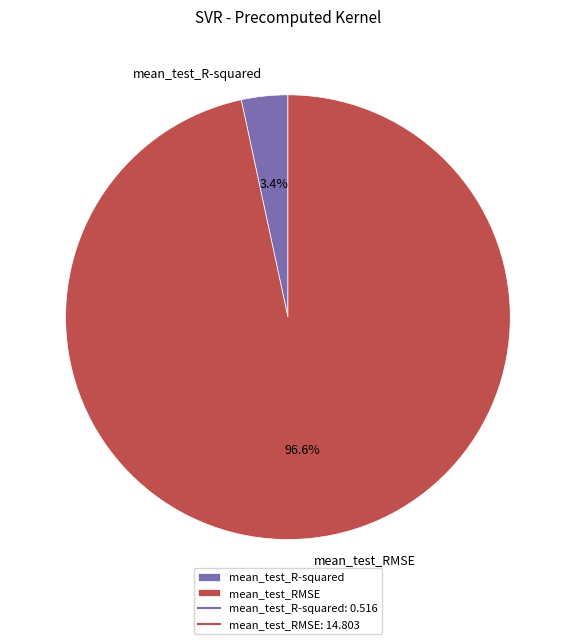

True or false: mean_test_R-squared accounts for 18% of the total.

False